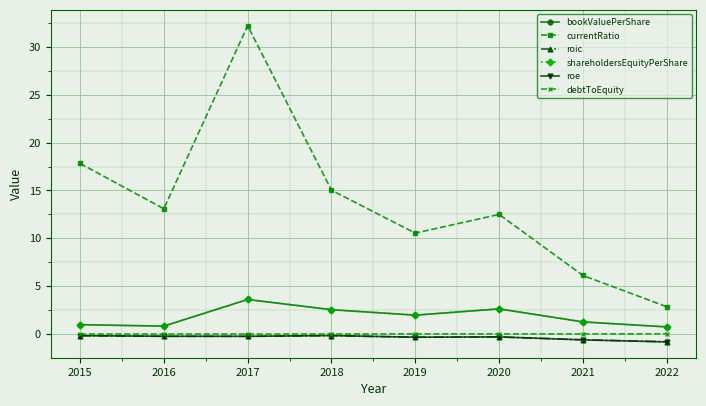

Is this an area chart (filled region under the line)?

No